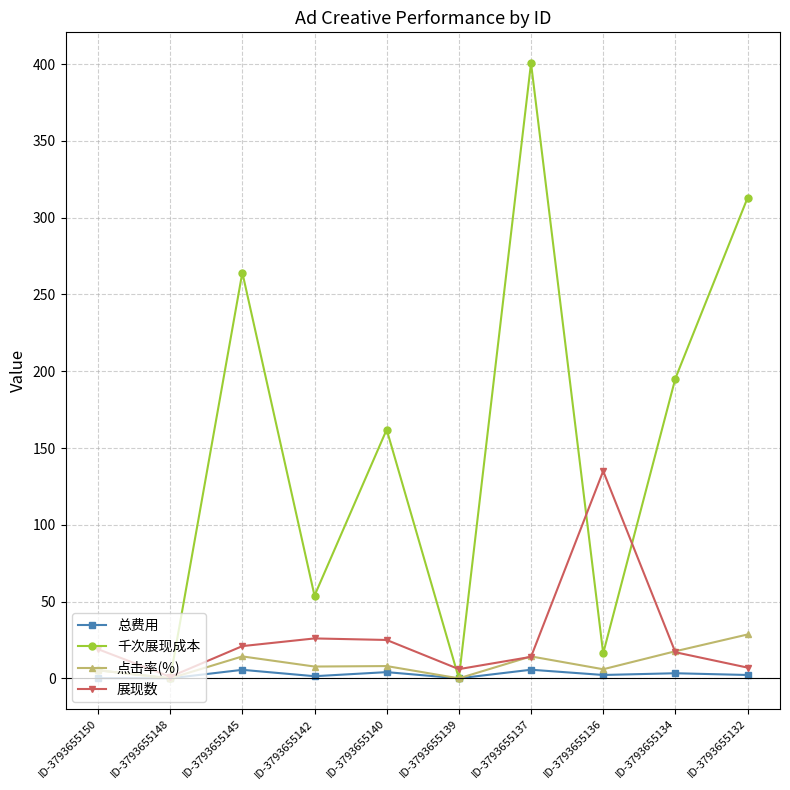

Does the chart display data point markers on the line(s)?

Yes